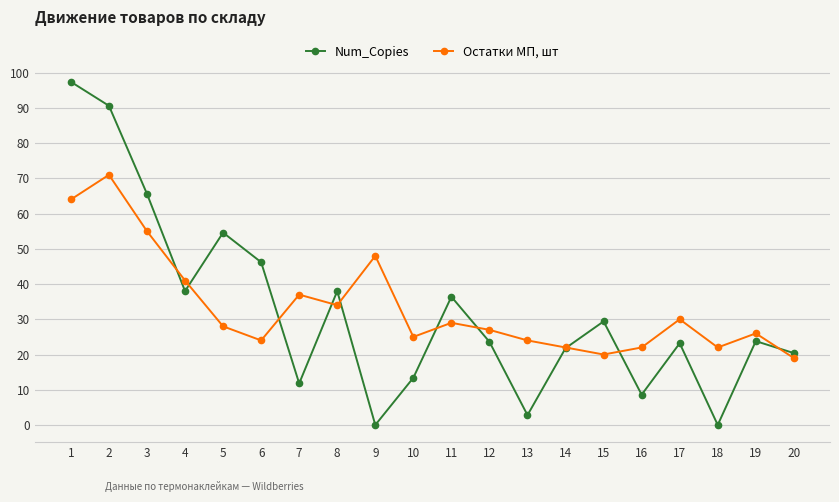

What is the difference between the highest and lowest values at 12?

3.4